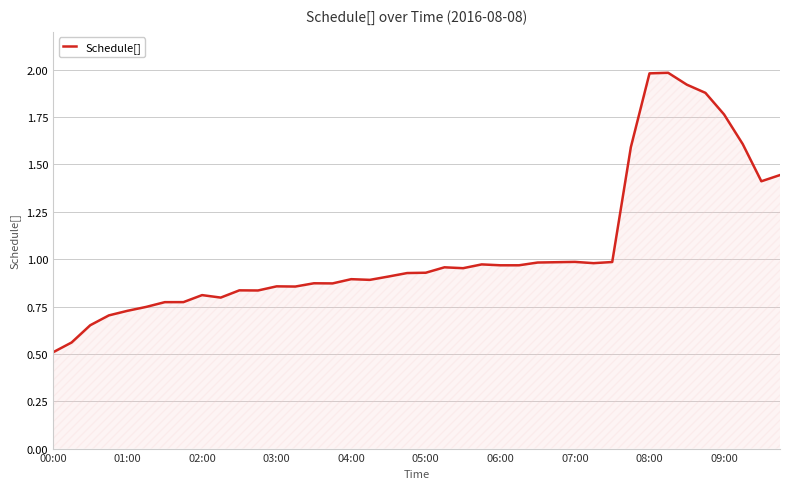

What is the difference between the maximum and minimum values?

1.5